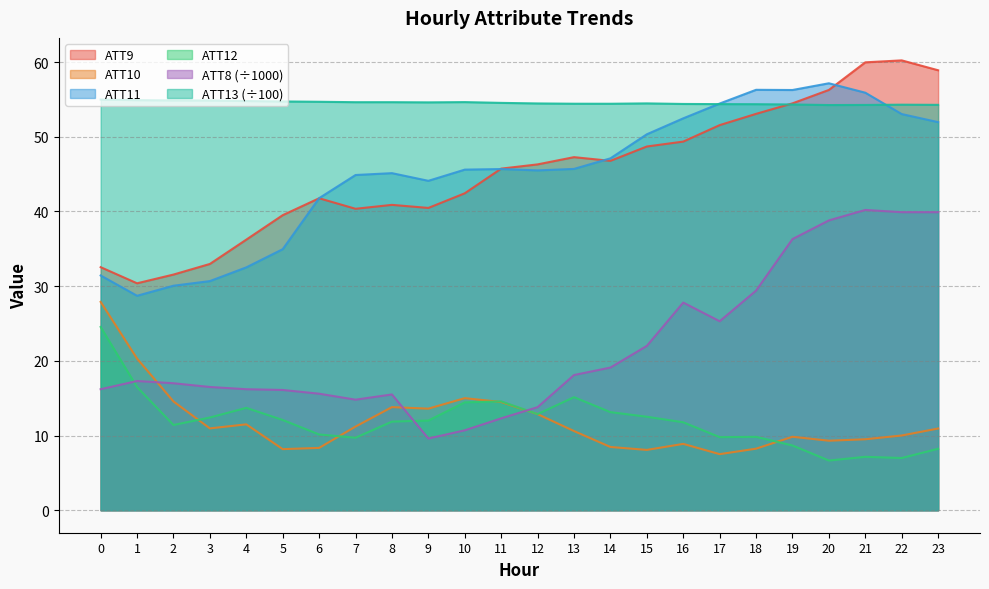

Is it true that ATT13 equals 23.8 at 3?

False